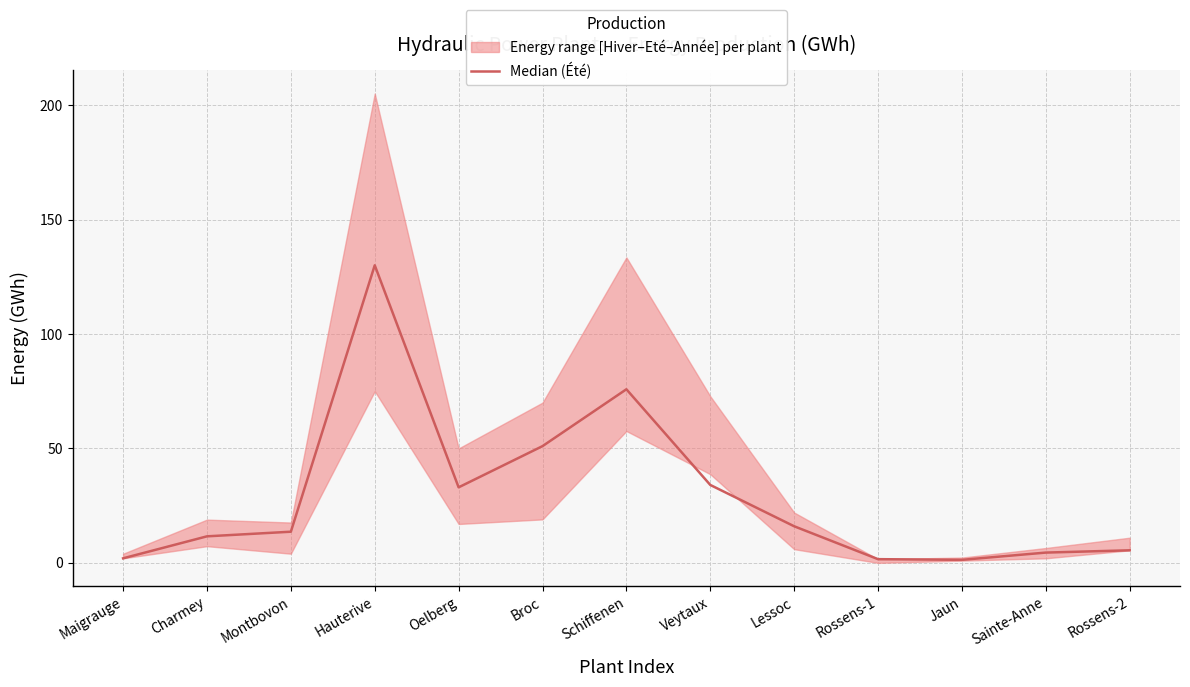

What is the change in value from Oelberg to Veytaux?

+1.0